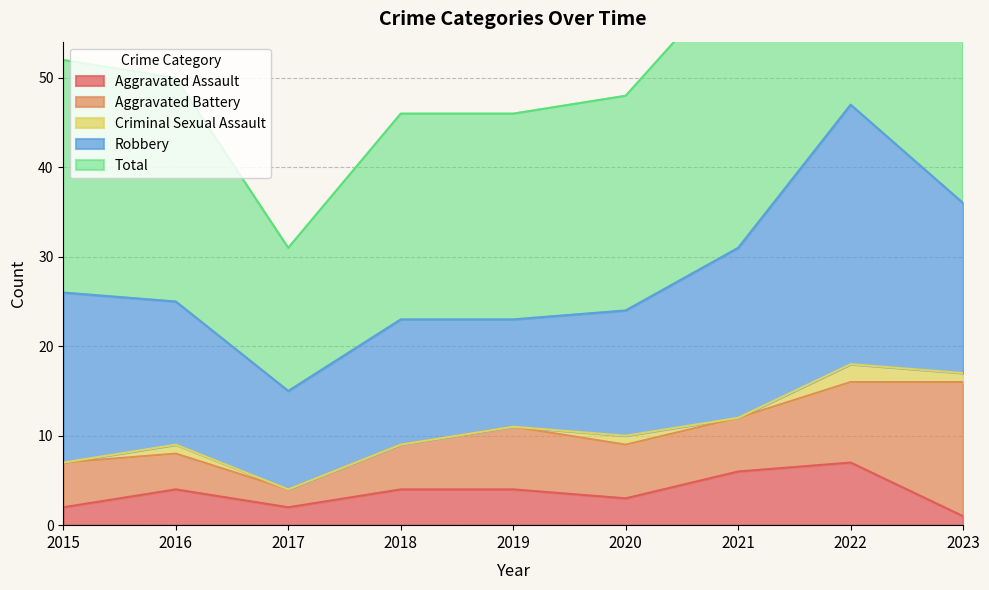

Which series has the largest total across all categories?

Total